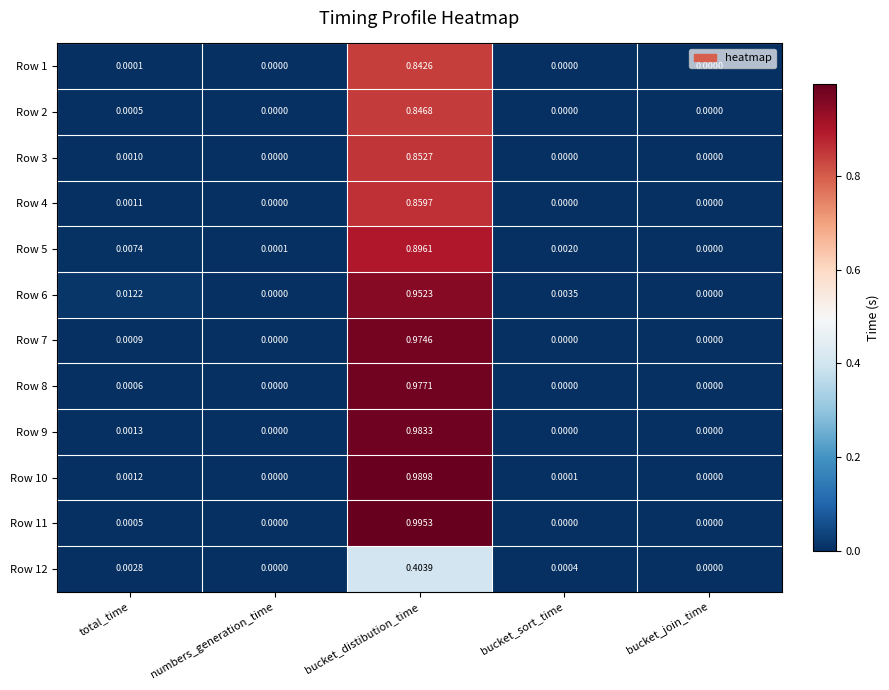

At which category is the sum across all series the highest?

bucket_distibution_time